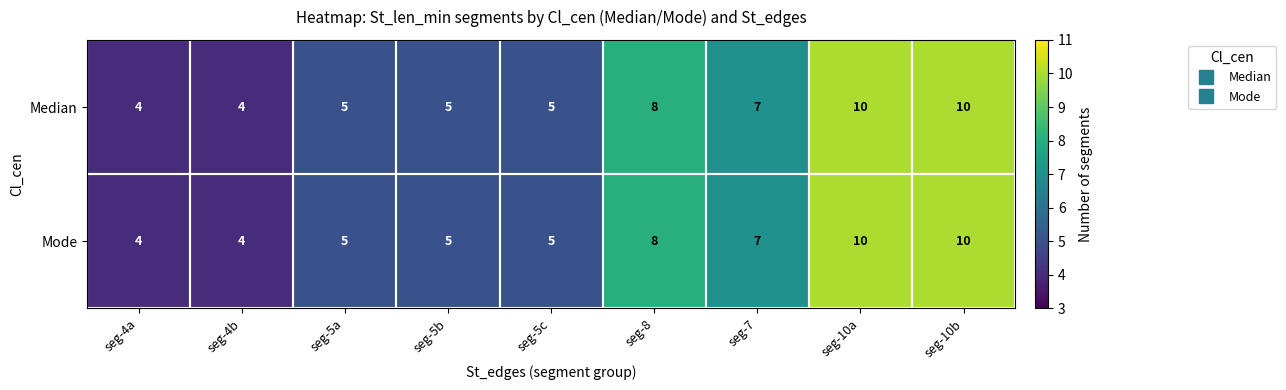

At which label is Mode closest to 7?

seg-7